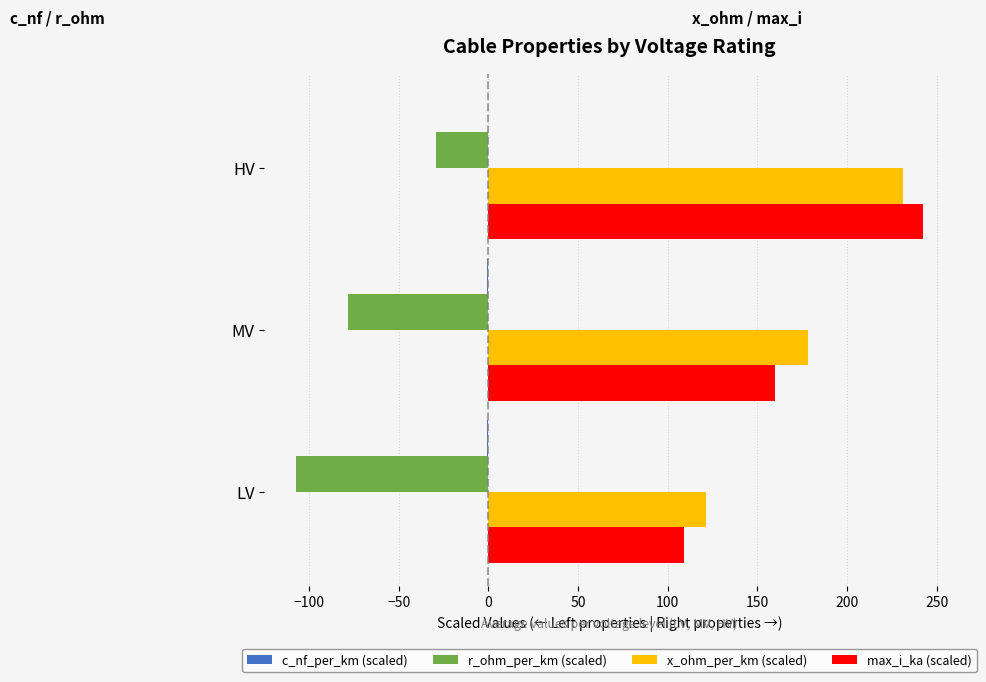

Is the value of x_ohm_per_km (scaled) at HV greater than the value of max_i_ka (scaled) at MV?

Yes